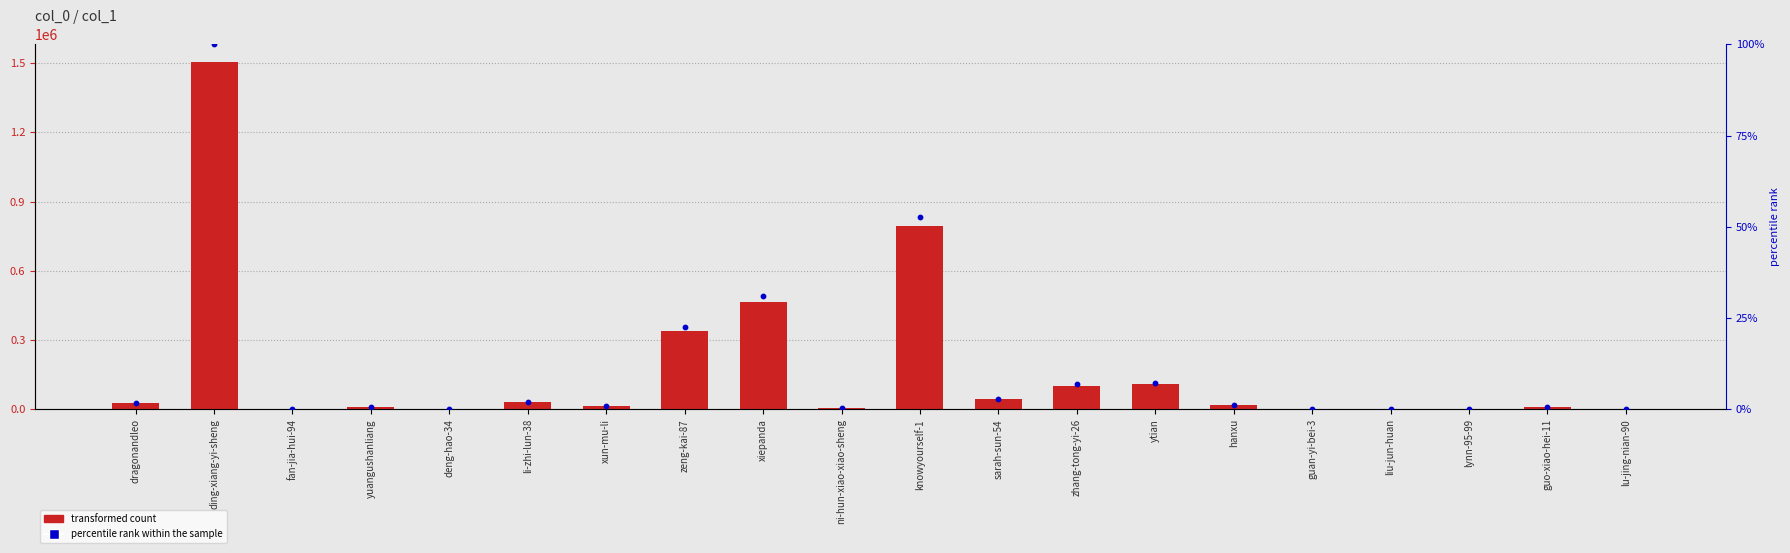

What is the total value across all series at ytian?

108619.2